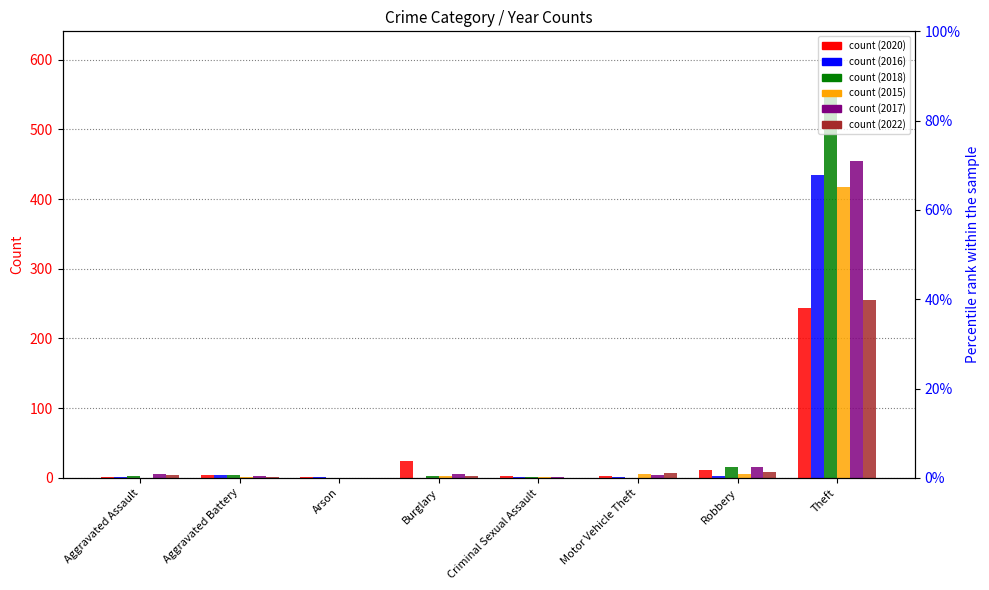

What is the label of the 3rd bar from the left?

Arson